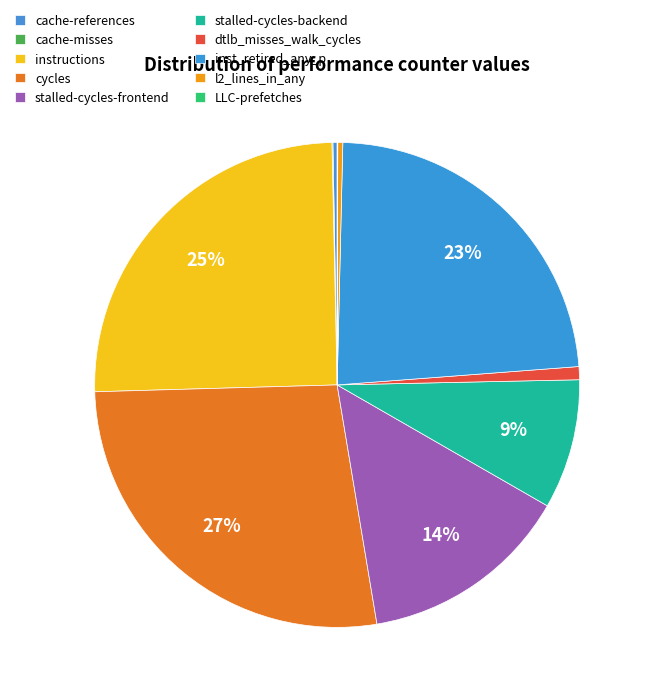

How many slices are in this pie chart?

10